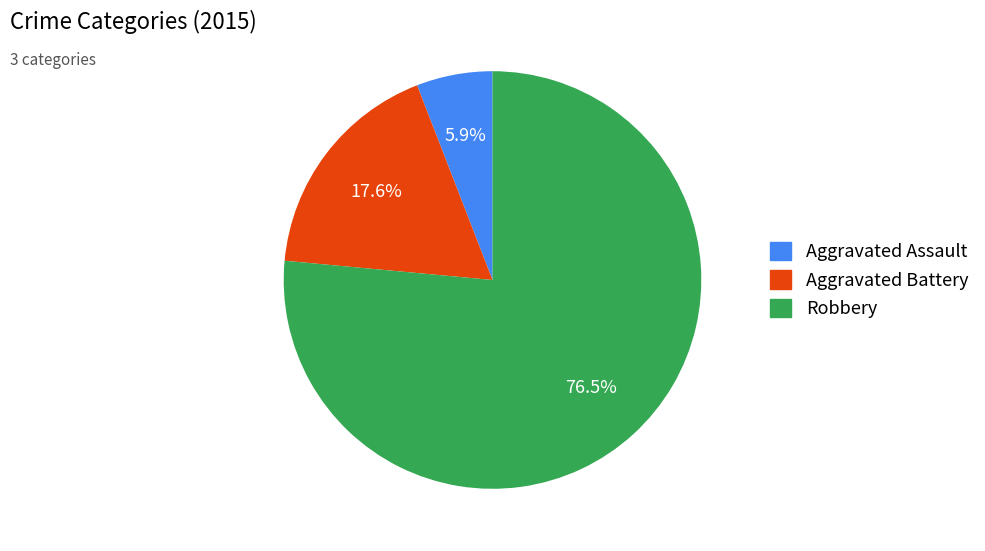

How many slices are in this pie chart?

3